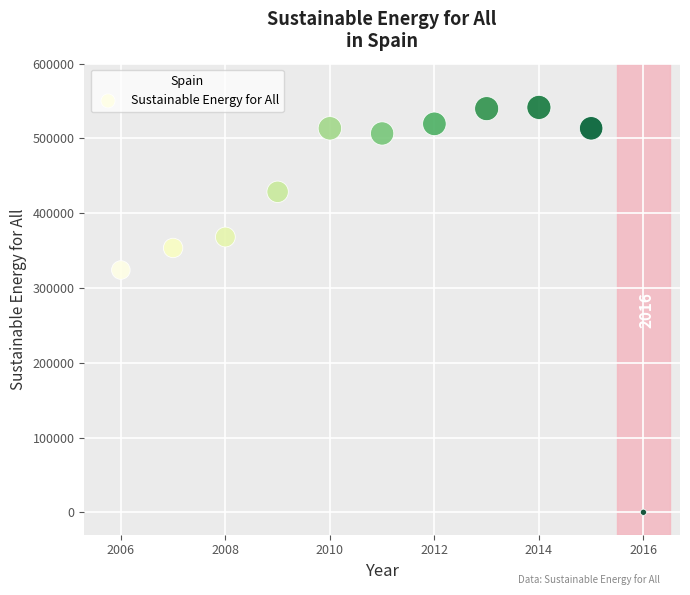

What Y value in the scatter plot is closest to 270743?

324023.2